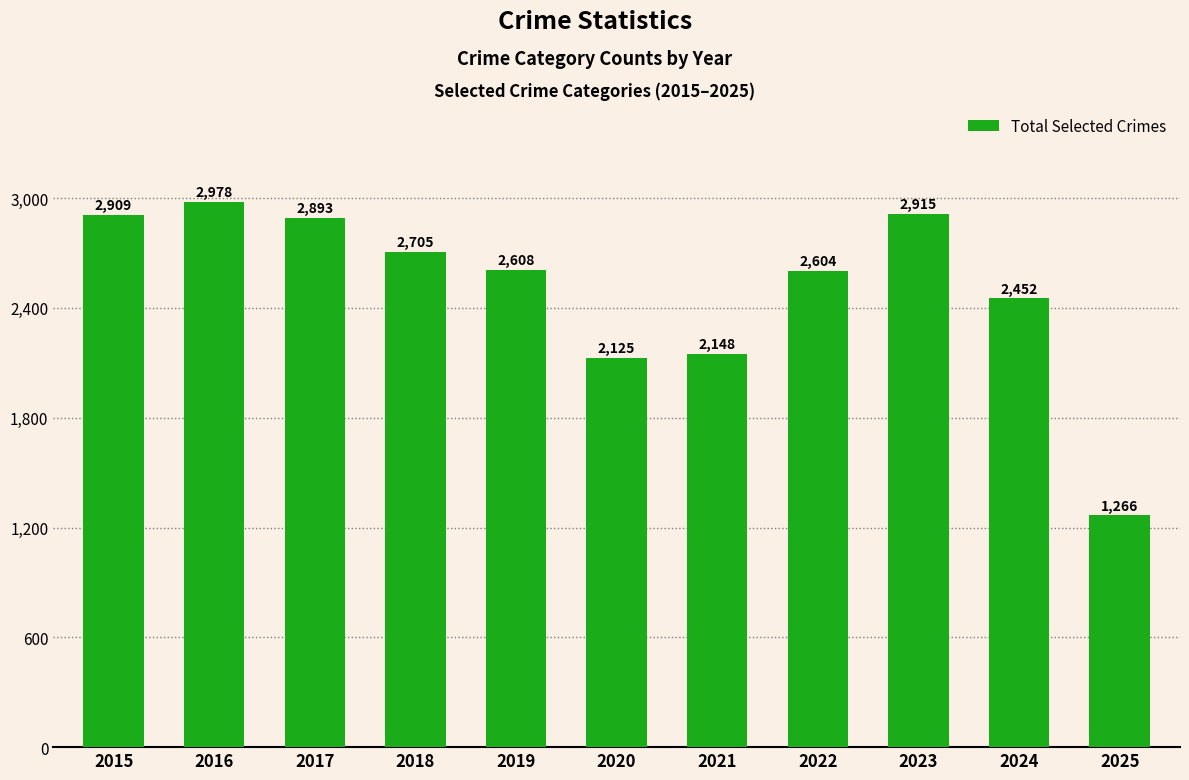

The value at 2016 is 2978. True or false?

True